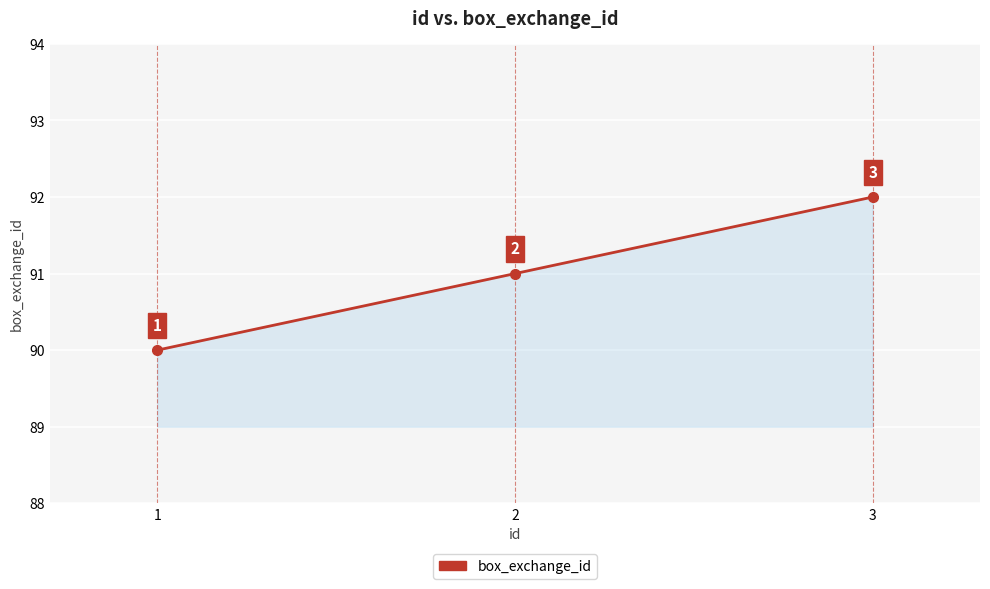

The chart shows a value of 24 at 2. True or false?

False